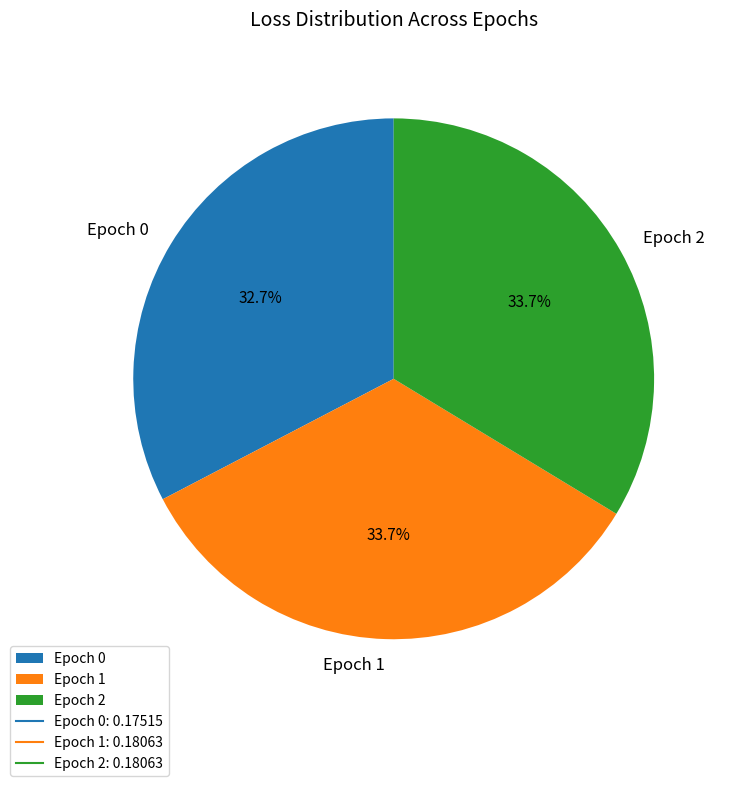

True or false: Epoch 2 accounts for 34% of the total.

True